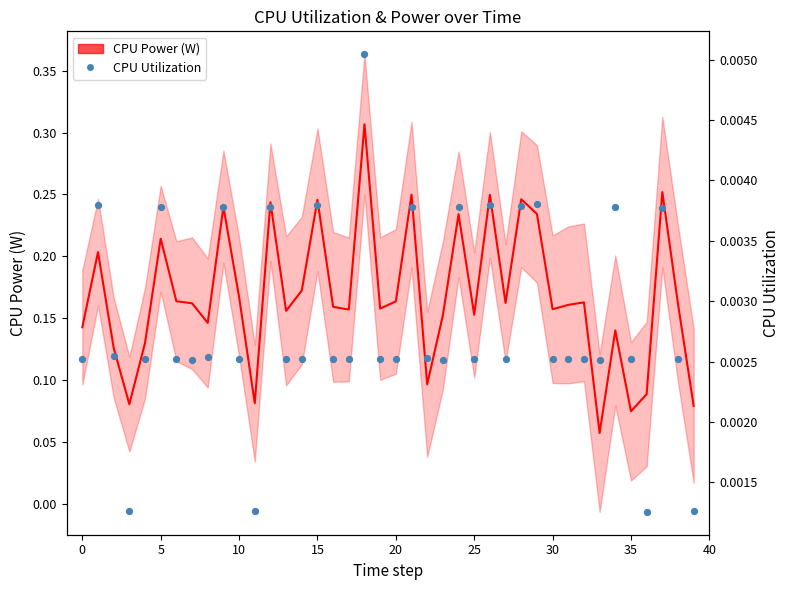

What are all the series names shown in the legend?

CPU Power (W), CPU Utilization